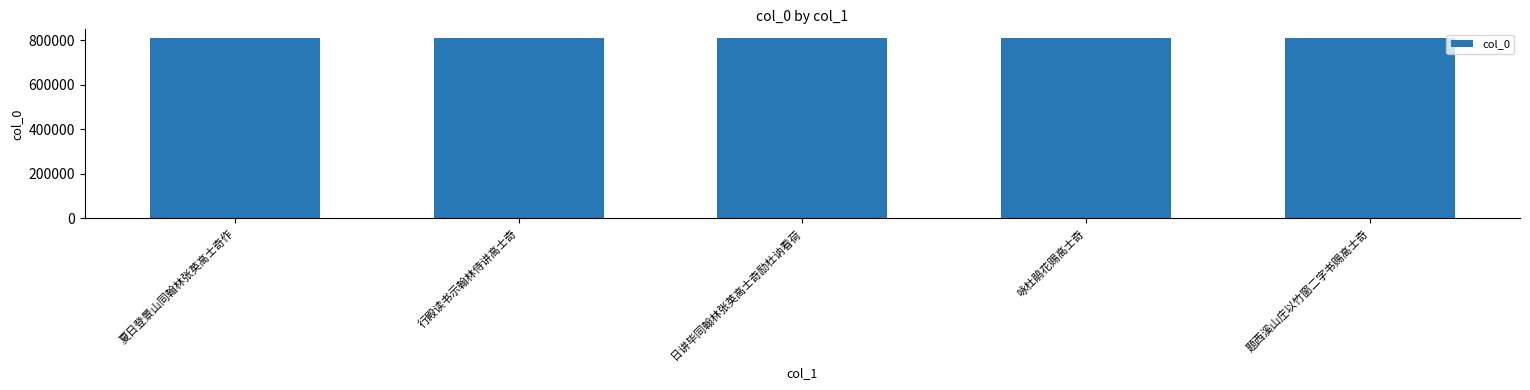

What is the sum of the values at 题西溪山庄以竹窗二字书赐高士奇 and 咏杜鹃花赐高士奇?

1618587